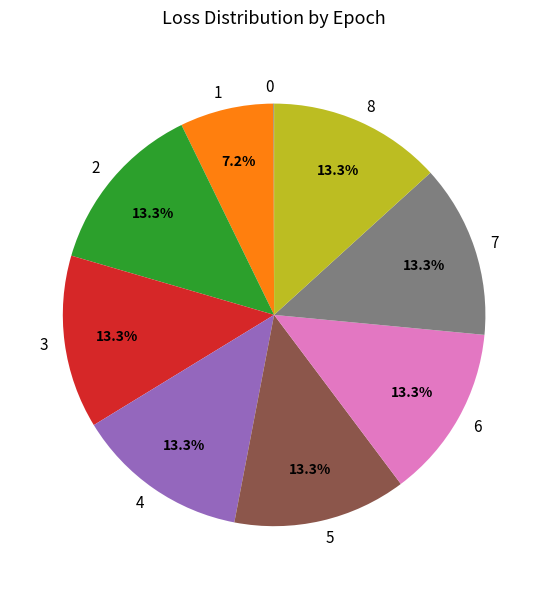

What is the ratio of the value at 2 to the value at 1?

1.8